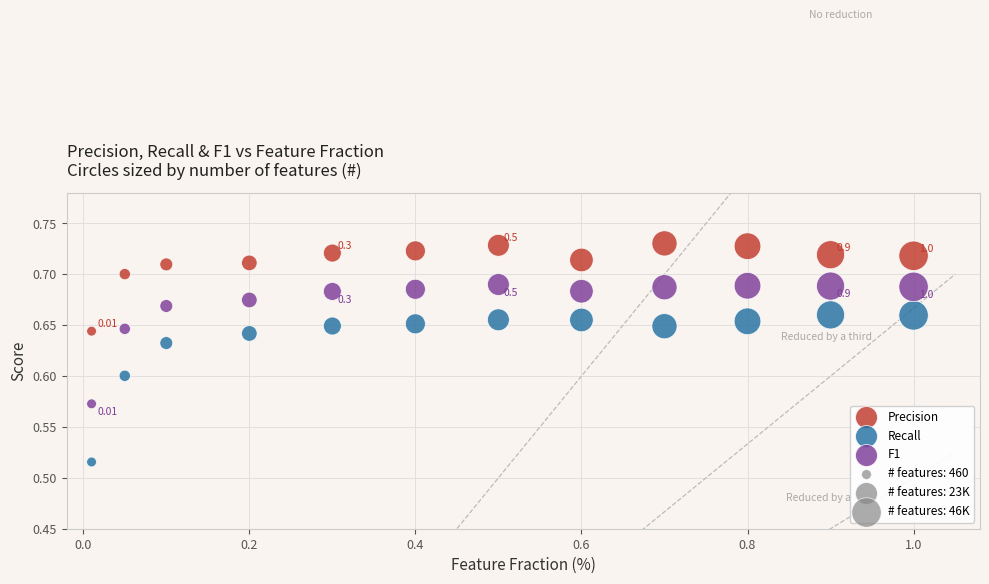

Which series reaches the maximum Y coordinate?

Precision